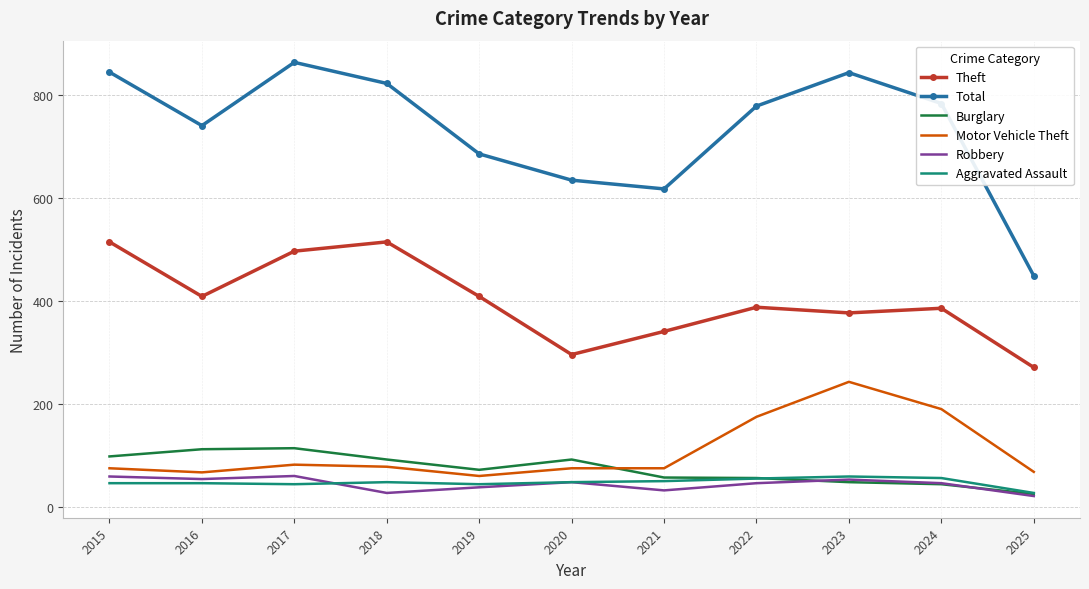

Is it true that Robbery equals 46 at 2022?

True